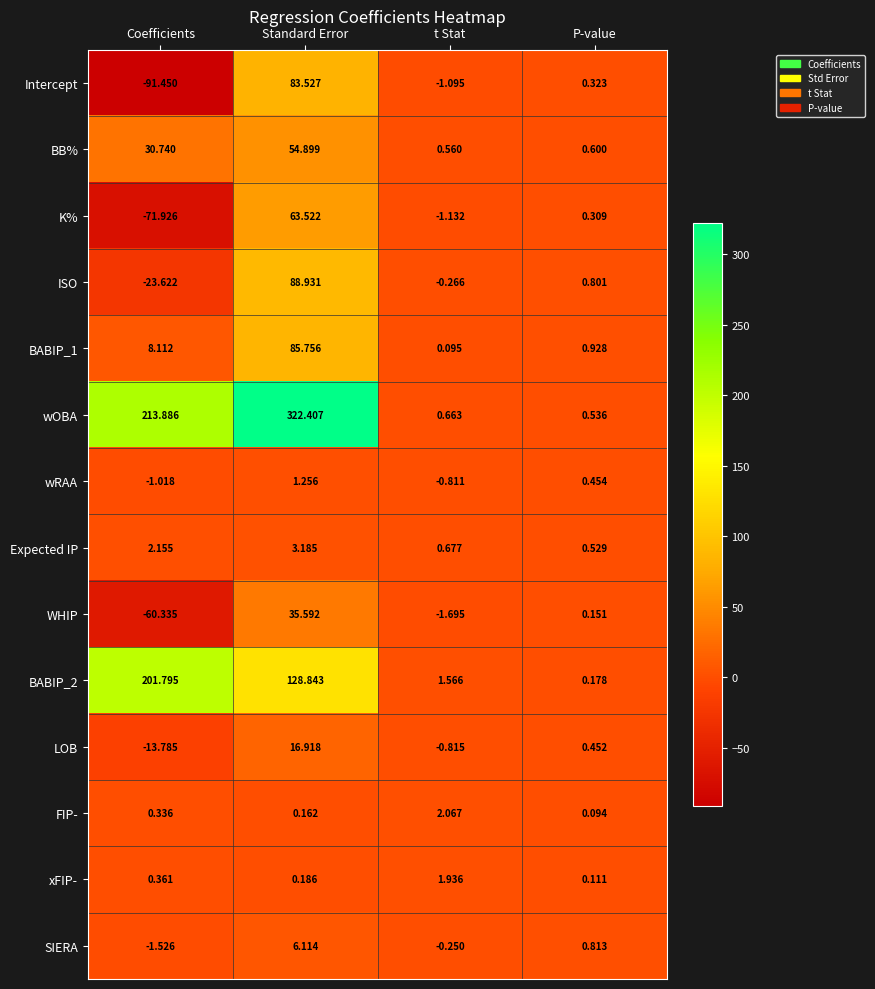

Which series has the widest spread of values?

wOBA